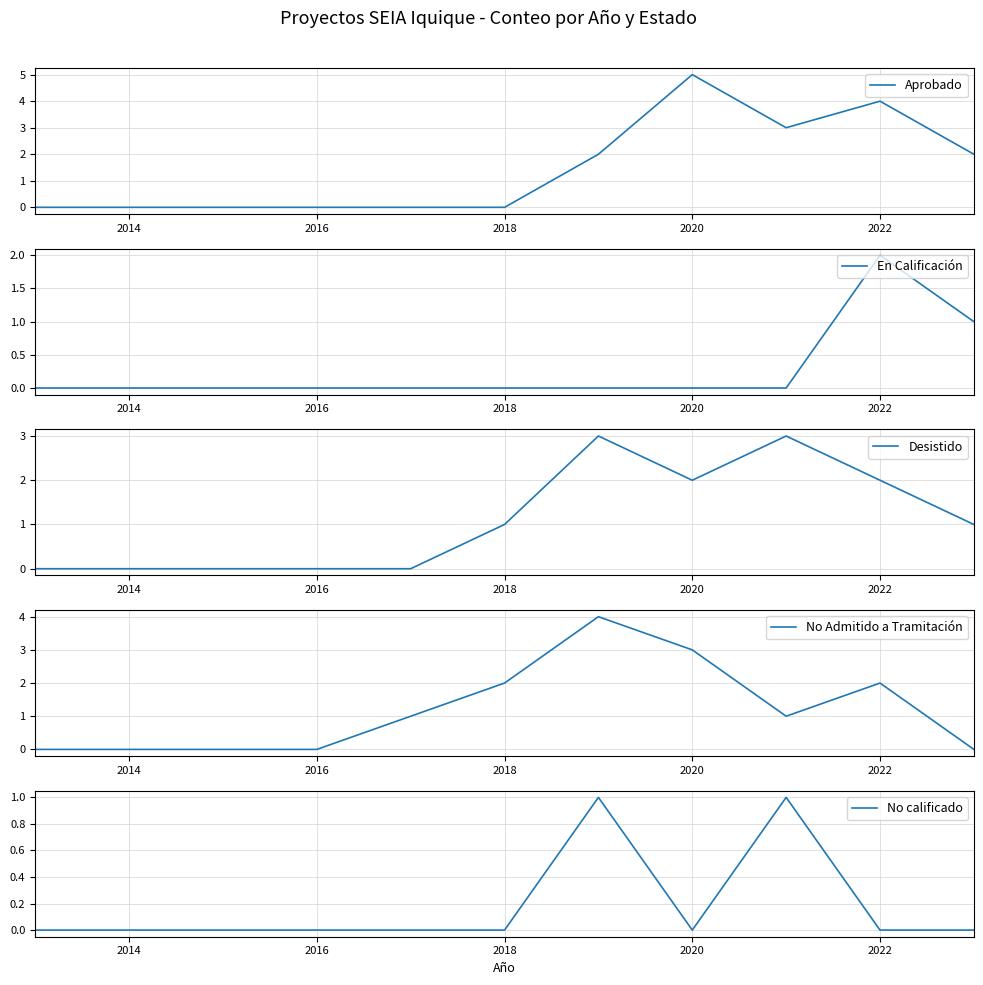

The value of Aprobado at 2014 is 2. True or false?

False